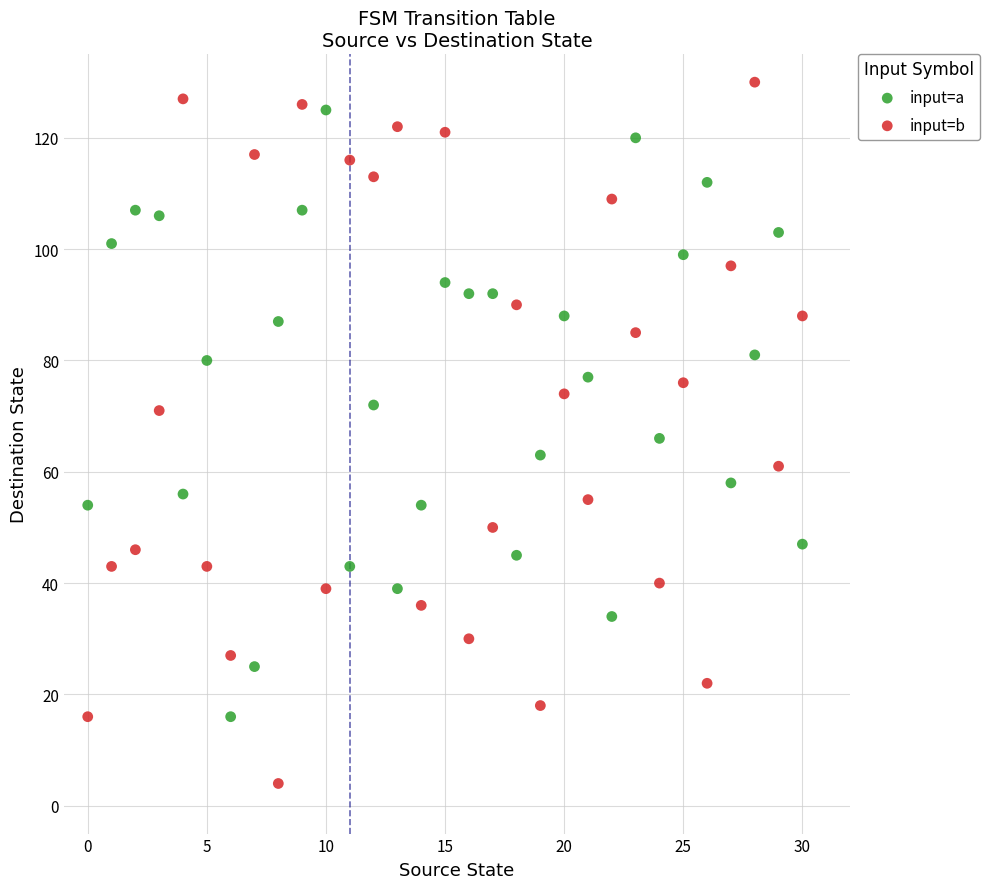

Across all data points, what is the range of Y values (max minus min)?

126